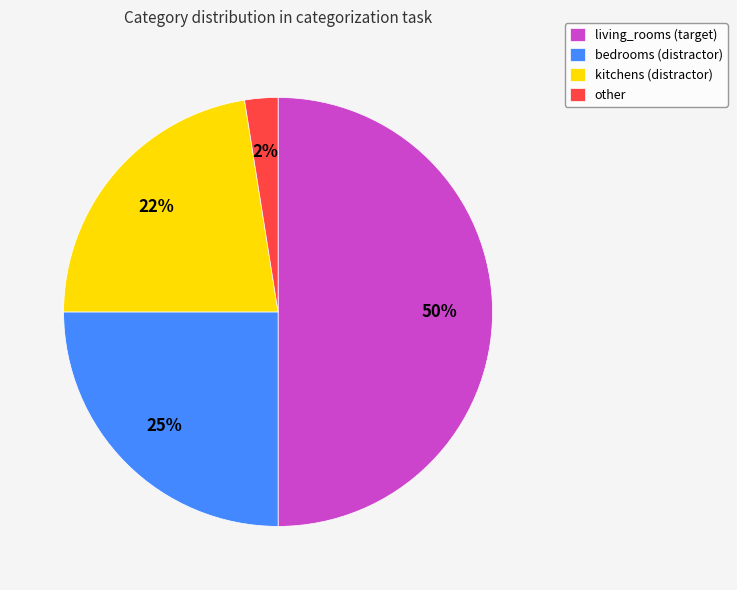

Which slice is the largest?

living_rooms (target)